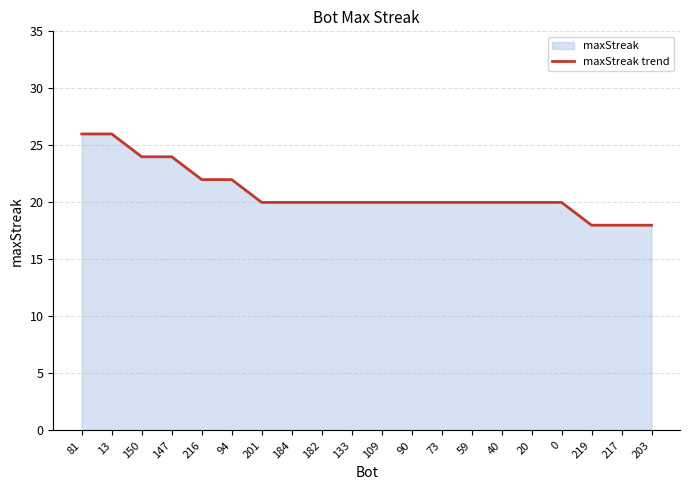

True or false: the data shows 11 at 182.

False